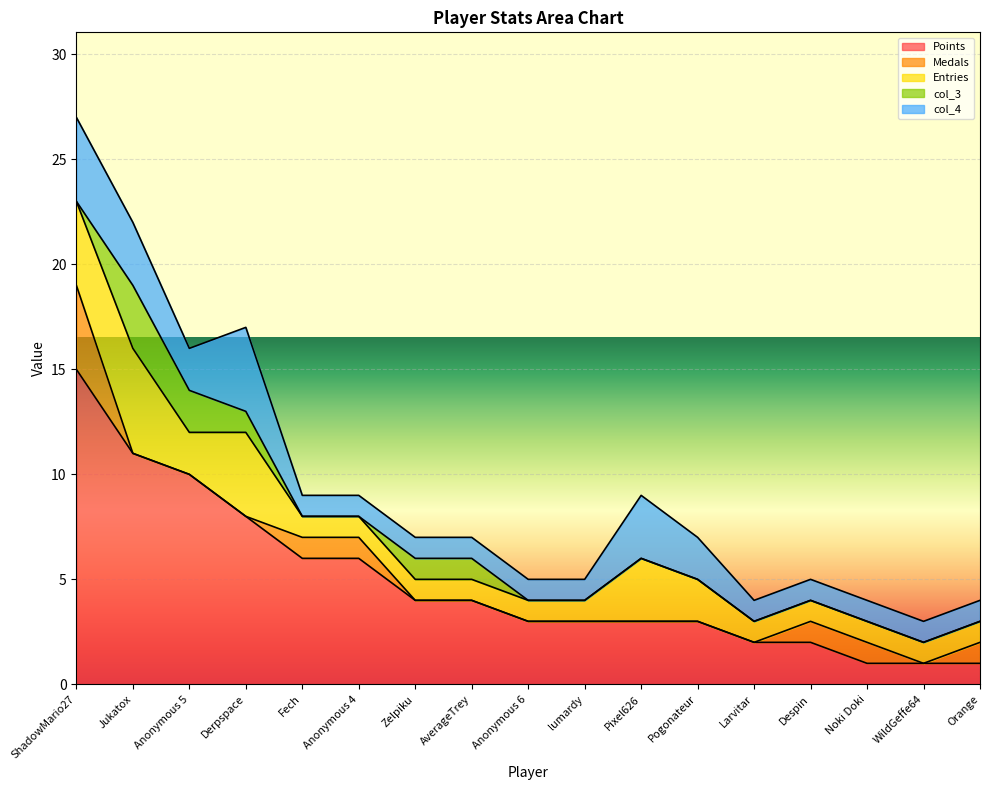

Rank the categories by Points value from lowest to highest.

Noki Doki, WildGeffe64, Orange, Larvitar, Despin, Anonymous 6, lumardy, Pixel626, Pogonateur, Zelpiku, AverageTrey, Fech, Anonymous 4, Derpspace, Anonymous 5, Jukatox, ShadowMario27